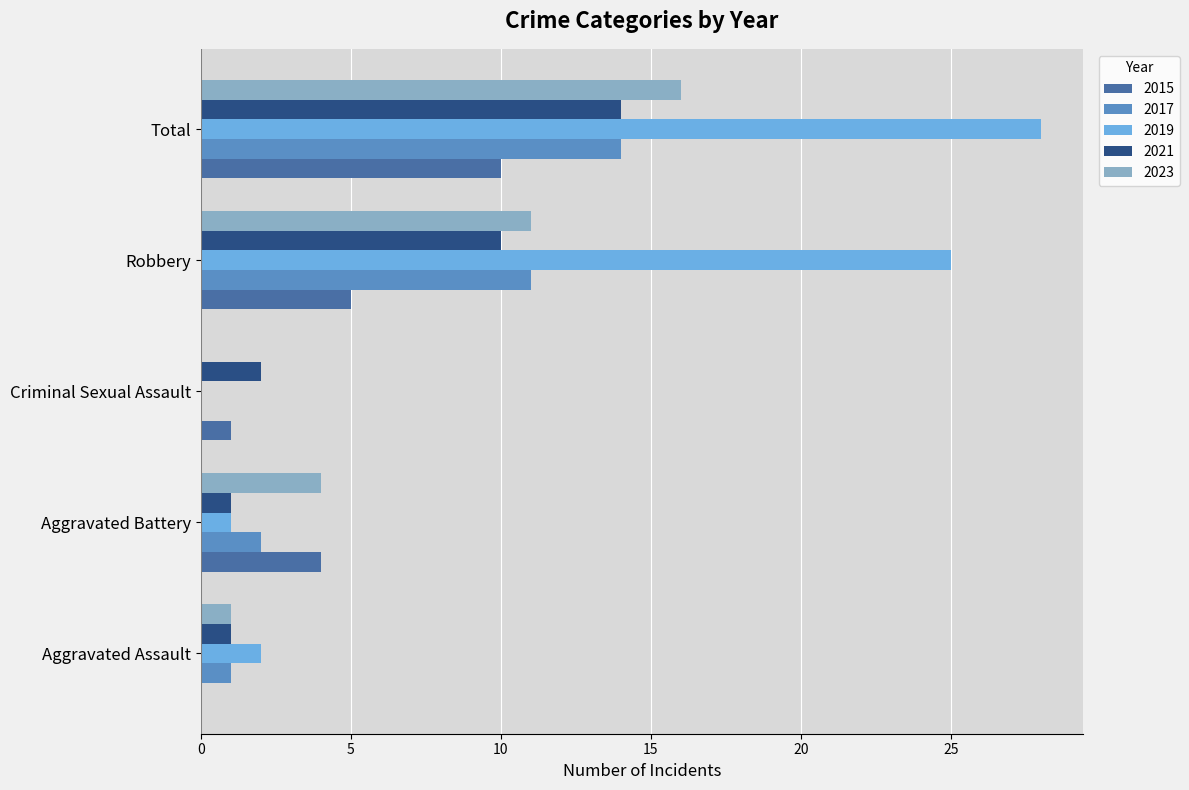

The 2023 series shows 0 at Aggravated Assault. True or false?

False